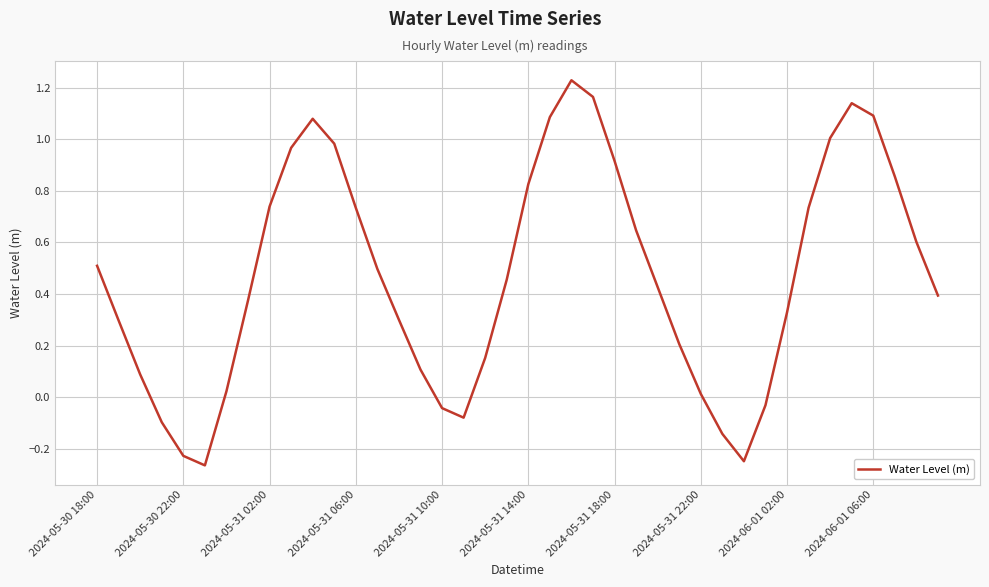

Is this an area chart (filled region under the line)?

No